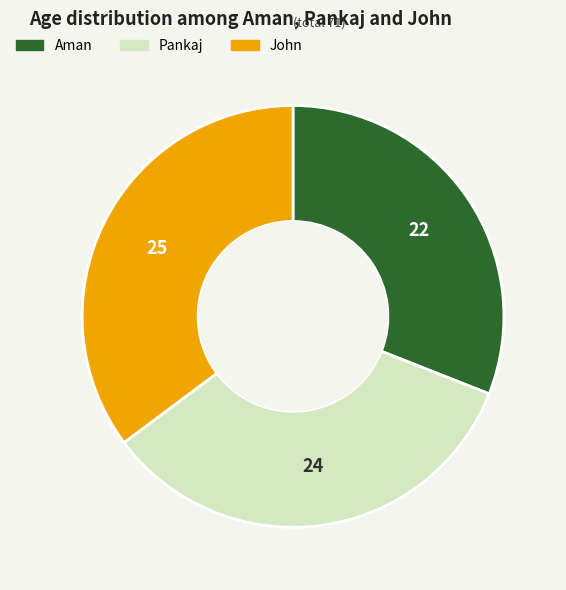

Is it true that Pankaj is 29% of the pie?

False